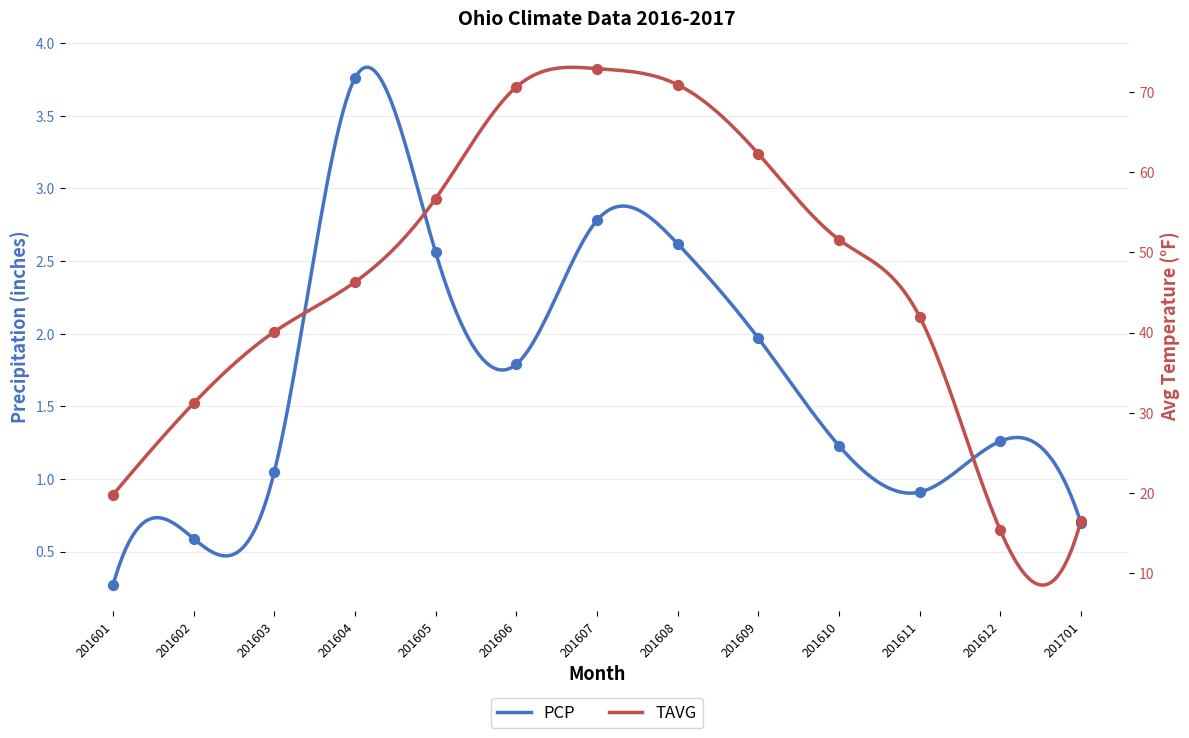

At how many categories does at least one series exceed 12?

13